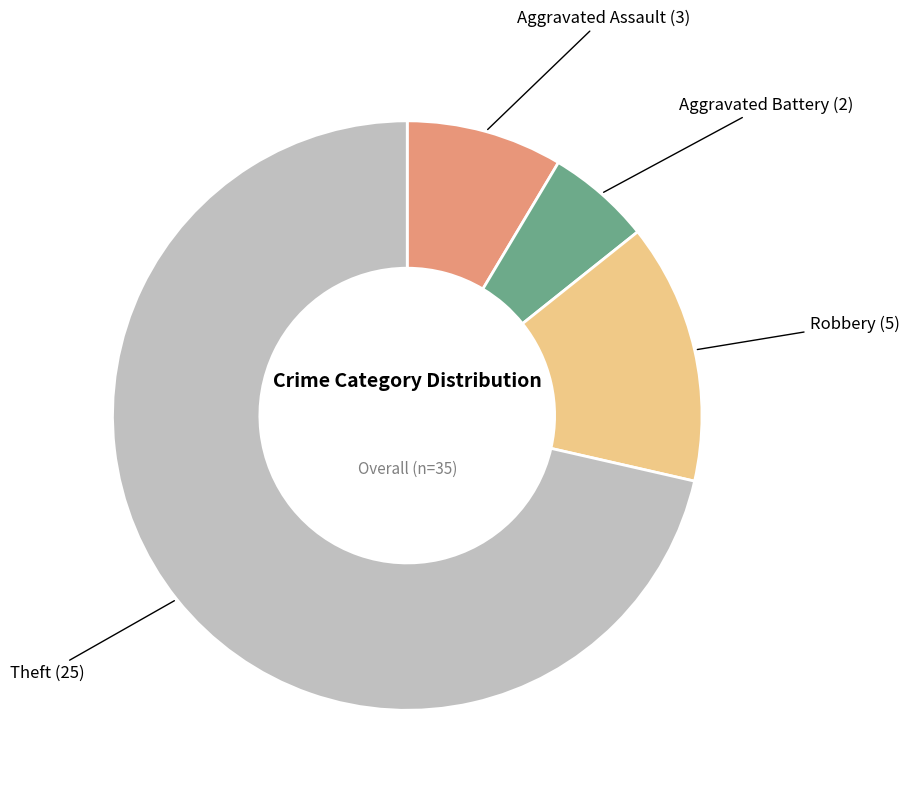

Is it true that Aggravated Battery is 1% of the pie?

False